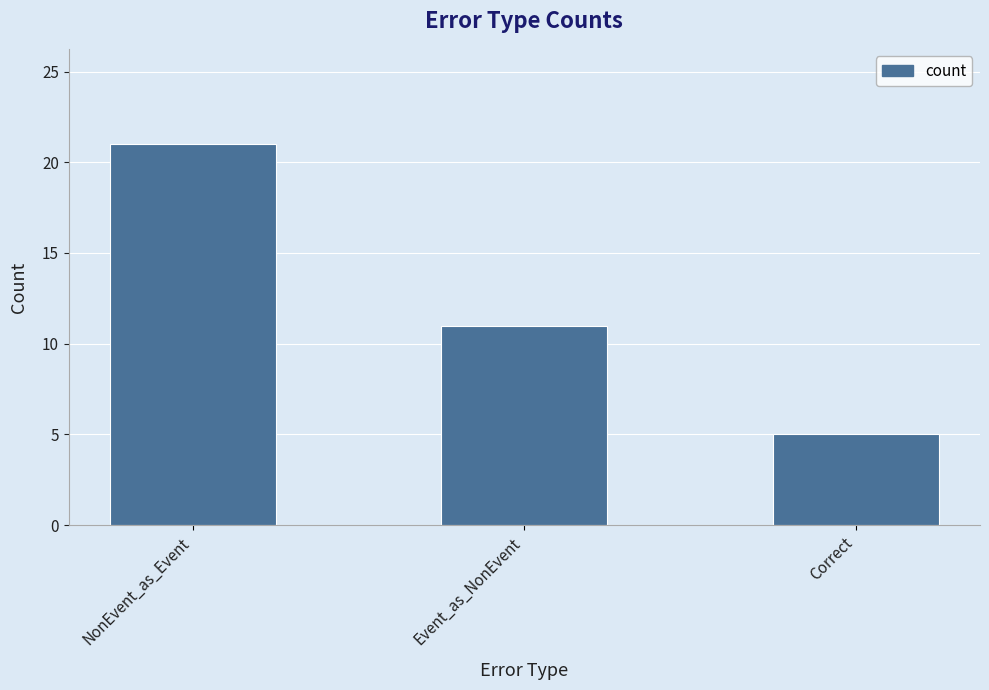

Reading left to right, extract all data points from this chart.

NonEvent_as_Event=21	Event_as_NonEvent=11	Correct=5